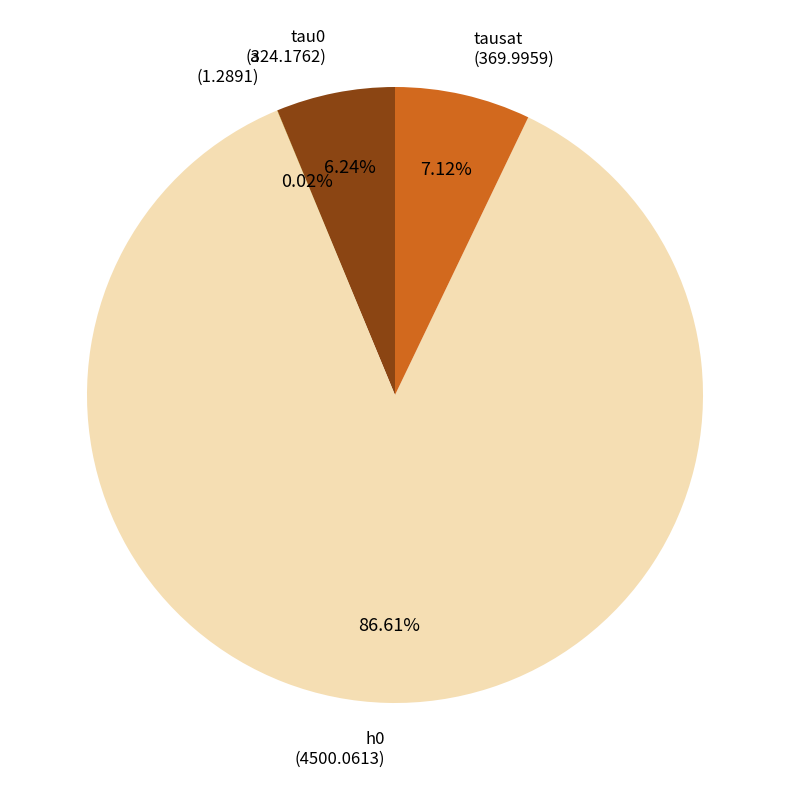

Combined, do a and h0 account for over 50%?

Yes